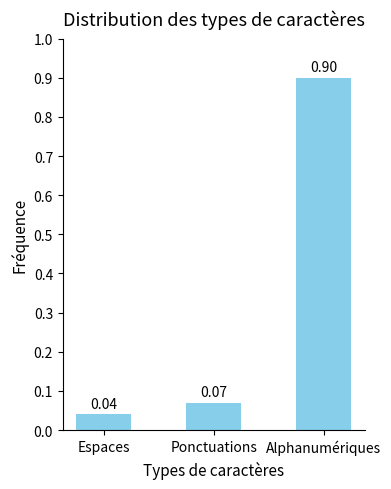

Where is the data nearest to the value 0?

Espaces